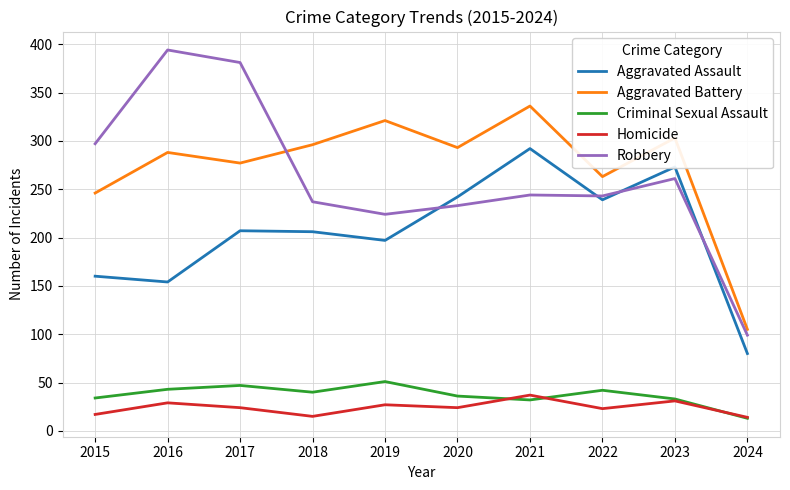

Which series has the largest range (max minus min)?

Robbery